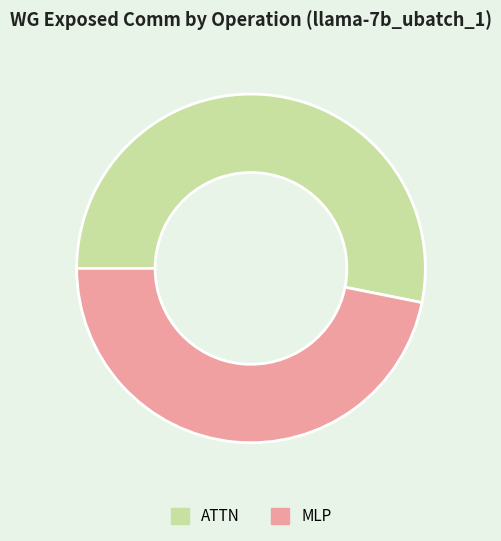

Combined, do MLP and ATTN account for over 50%?

Yes